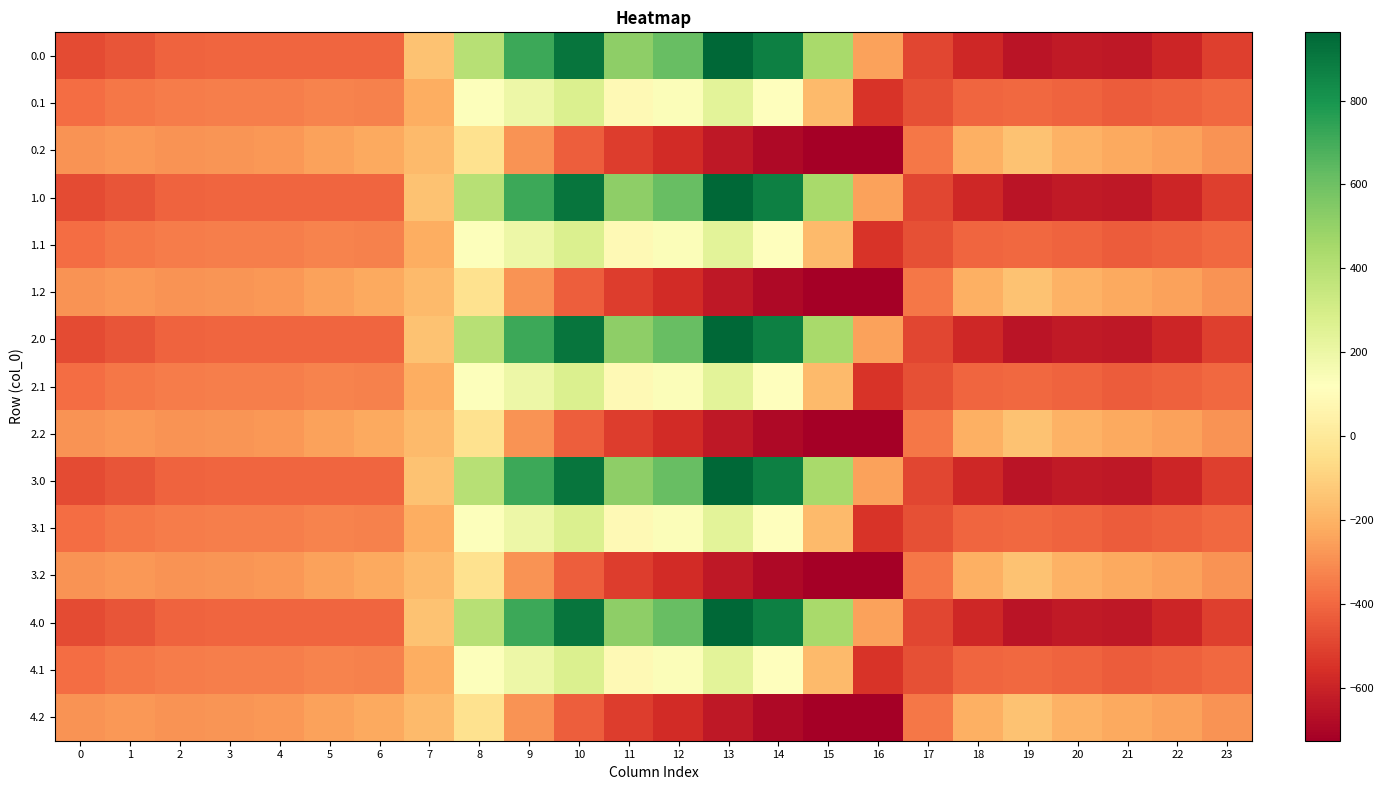

Rank the series at 17 from lowest to highest value.

0.0, 1.0, 2.0, 3.0, 4.0, 0.1, 1.1, 2.1, 3.1, 4.1, 0.2, 1.2, 2.2, 3.2, 4.2